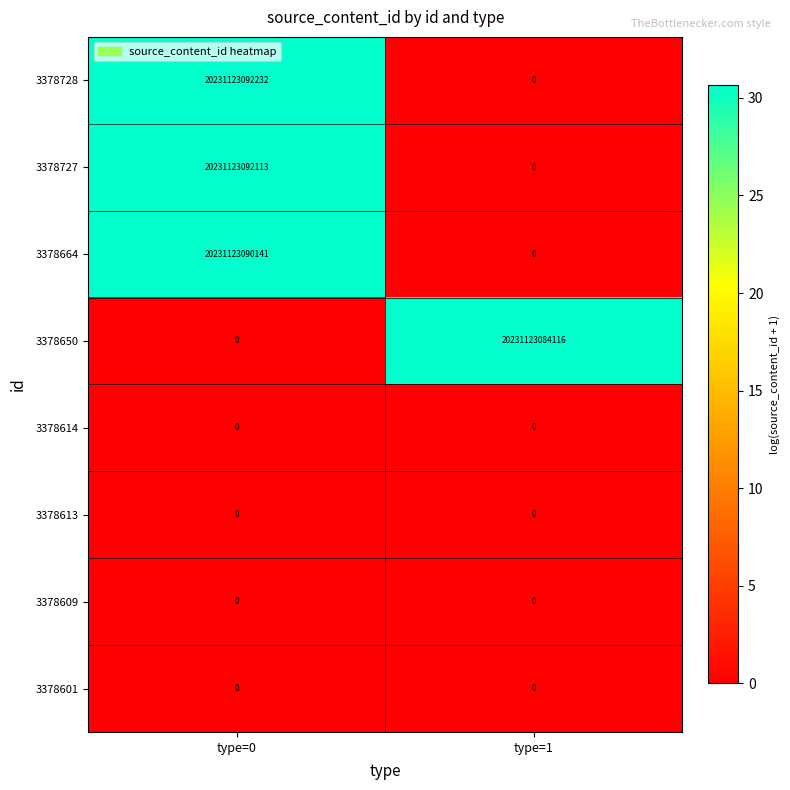

The 3378650 series shows 36091764169629 at type=1. True or false?

False